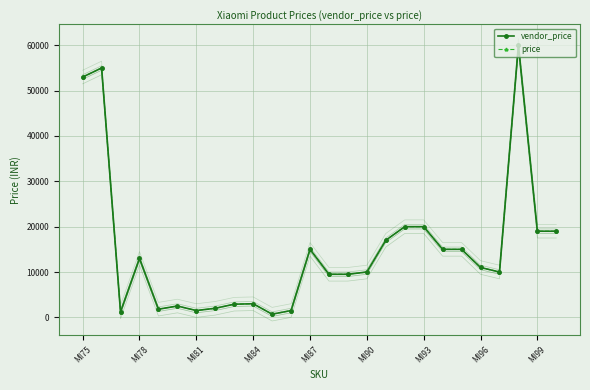

Is it true that vendor_price equals 79040 at 23?

False